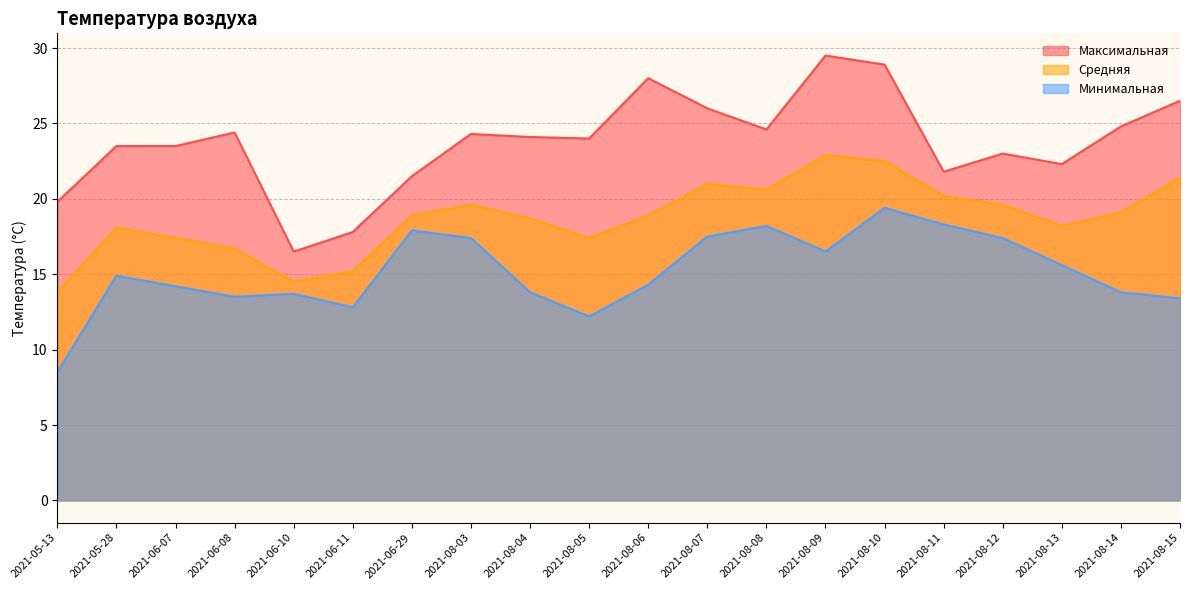

True or false: Максимальная and Минимальная cross at least once.

False